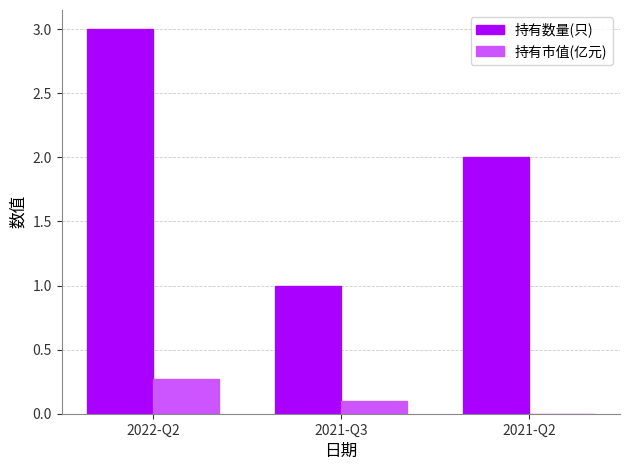

Are the bars horizontal?

No